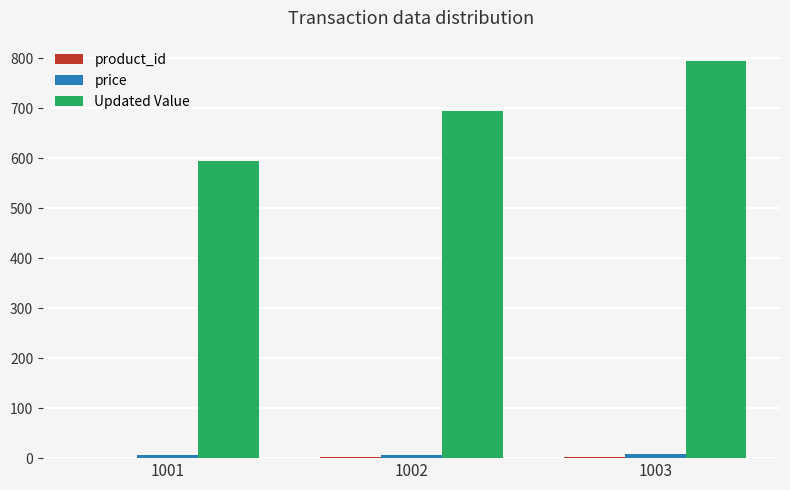

Which series changed the most between 1001 and 1003?

Updated Value